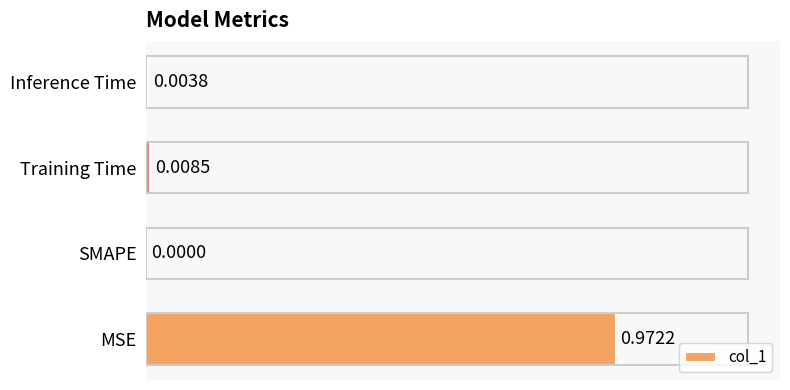

How many values are above zero?

3